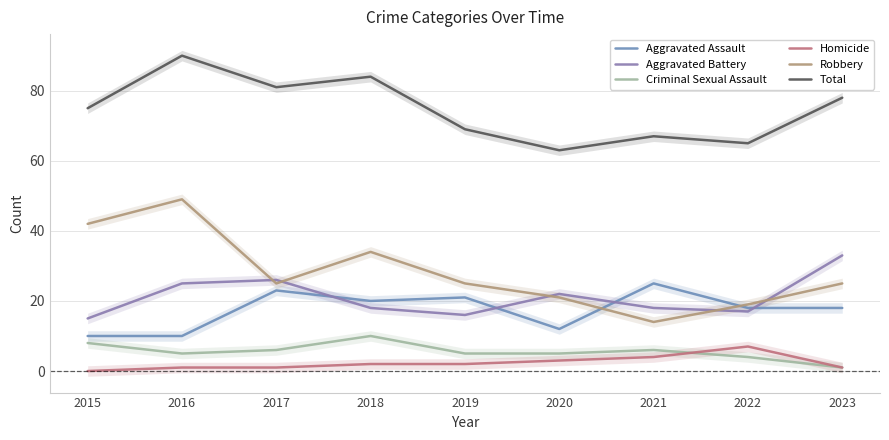

Which series has the largest range (max minus min)?

Robbery